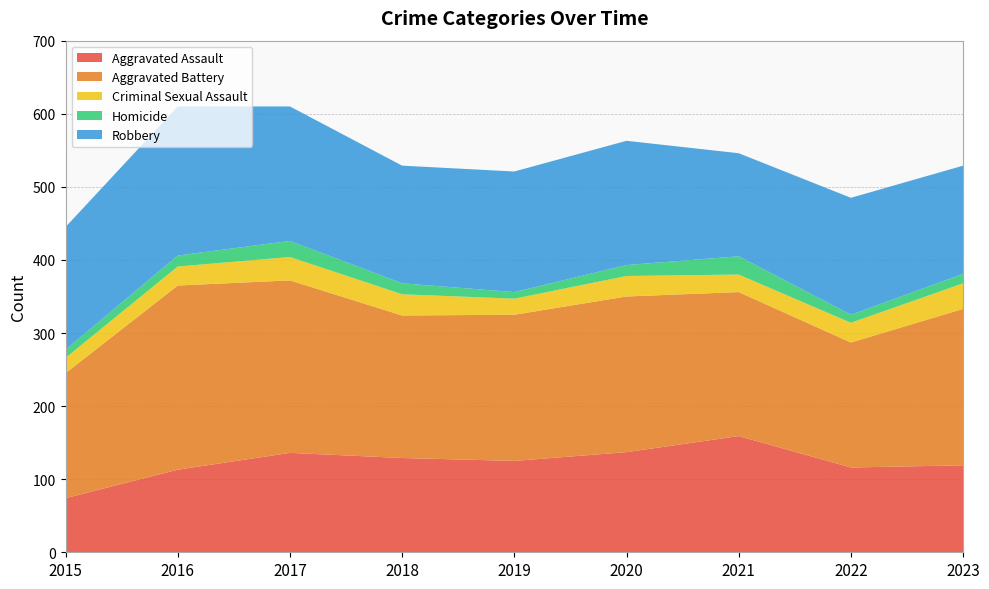

Reading left to right, transcribe all the data shown in this chart.

Aggravated Assault: 74	113	136	129	125	137	159	116	119
Aggravated Battery: 171	252	236	195	200	213	197	171	214
Criminal Sexual Assault: 21	26	32	29	22	28	24	27	35
Homicide: 11	15	22	15	9	15	25	11	13
Robbery: 168	204	184	161	165	170	141	160	148